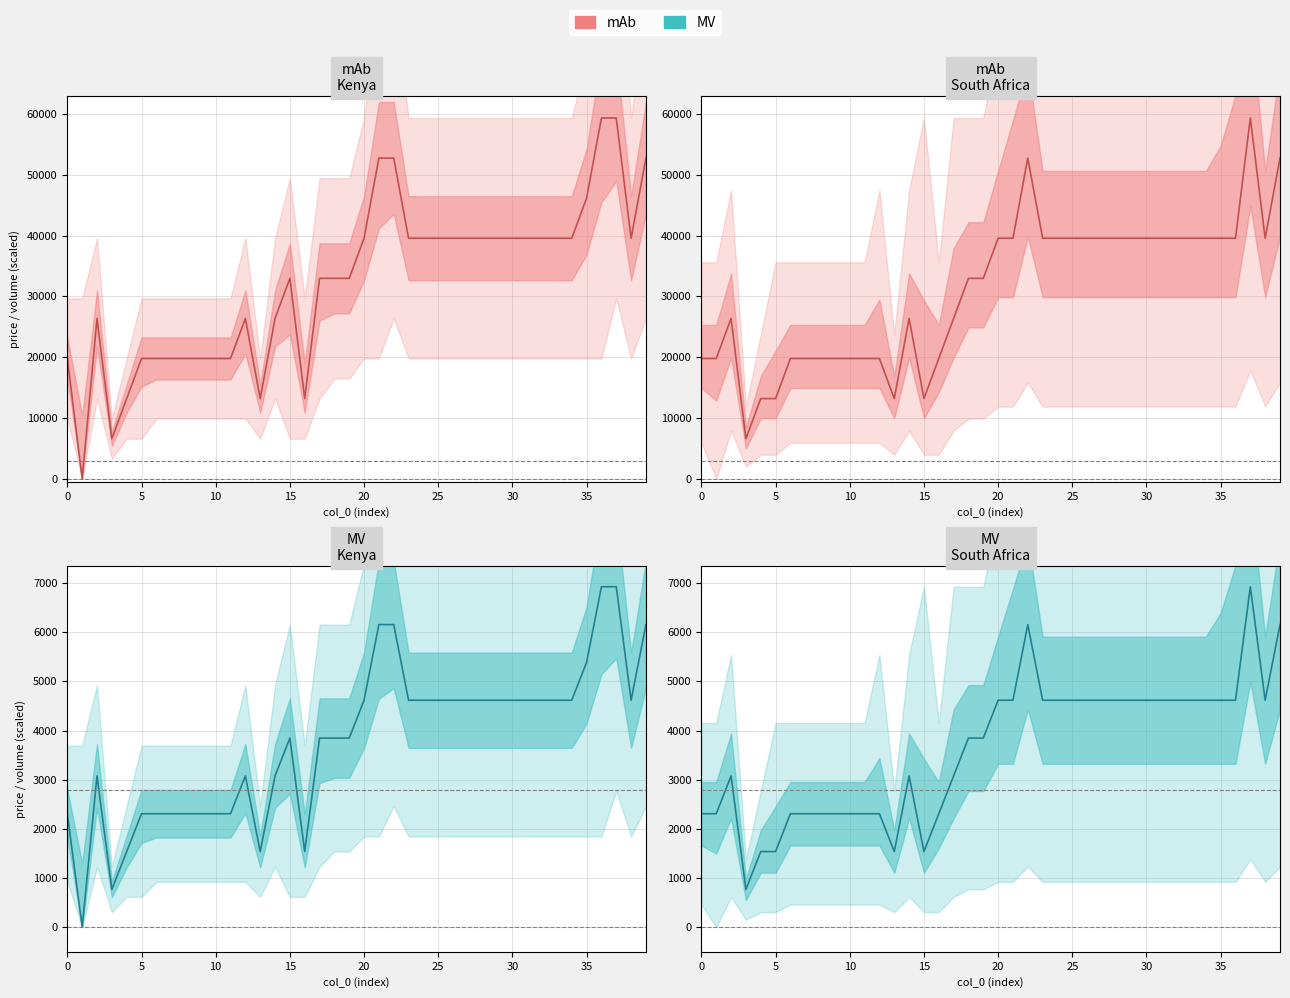

At which category does the chart reach its minimum across all series?

1